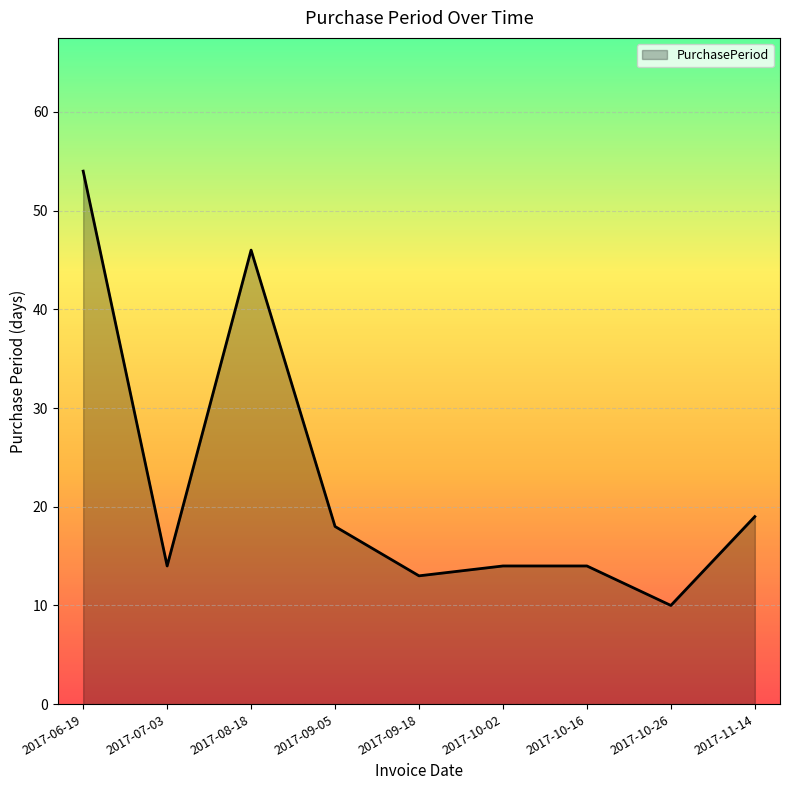

How many lines are shown in the chart?

1